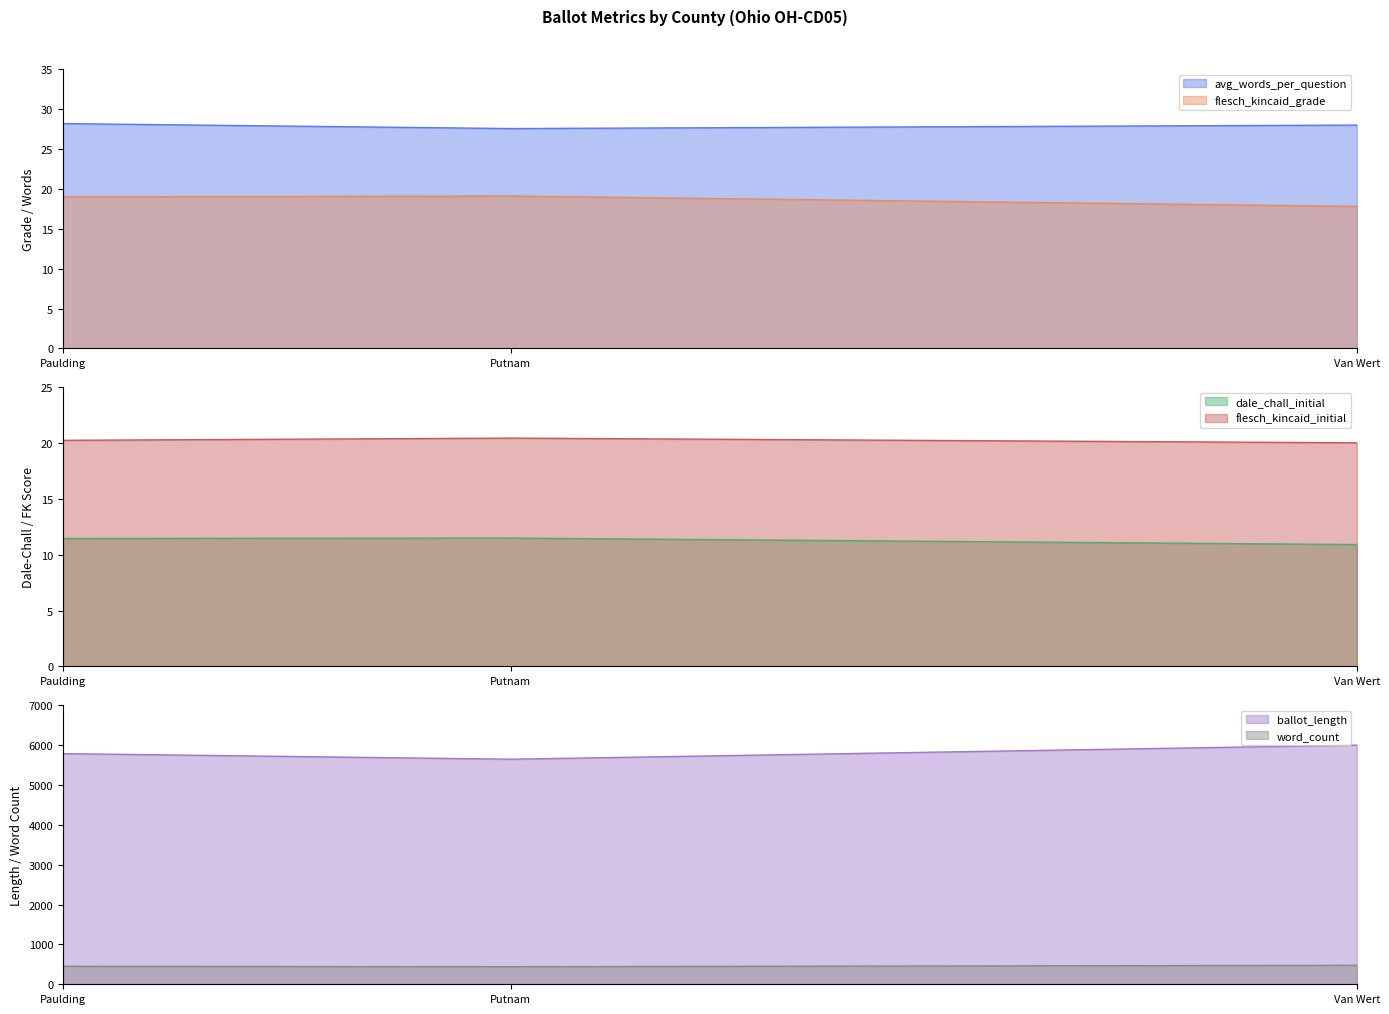

How many series are shown in this chart?

6